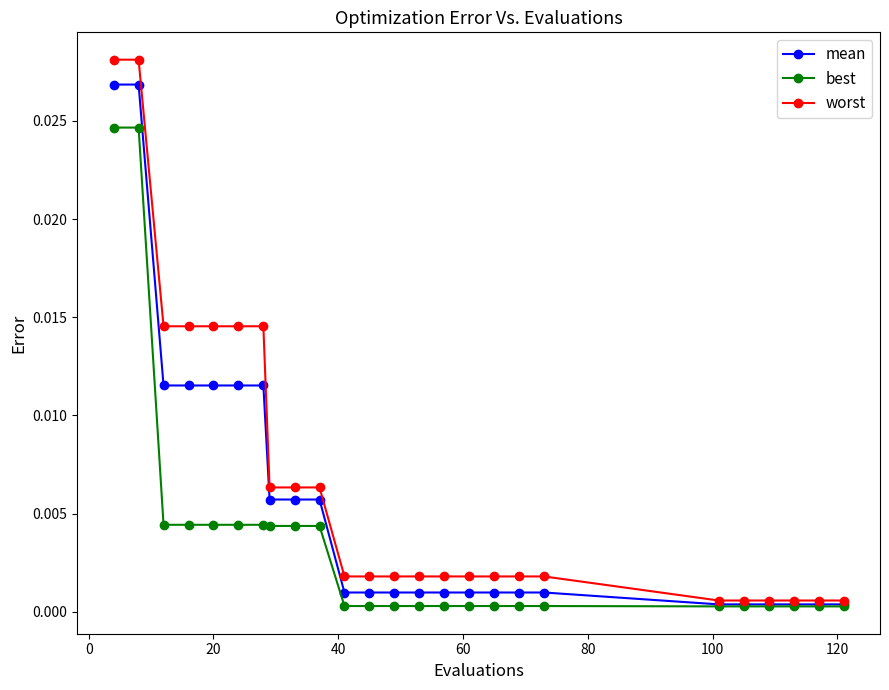

What is the sum of all best values?

0.1